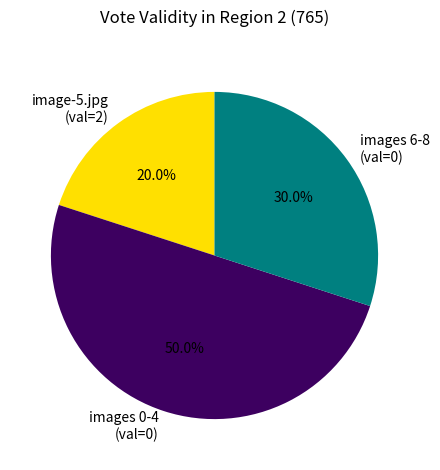

Is image-5.jpg (val=2) the majority of the pie?

No